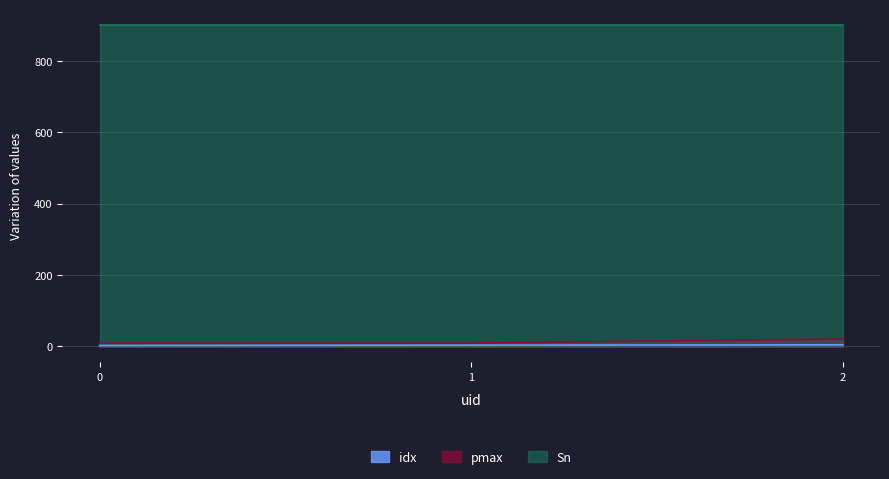

What is the greatest value displayed?

900